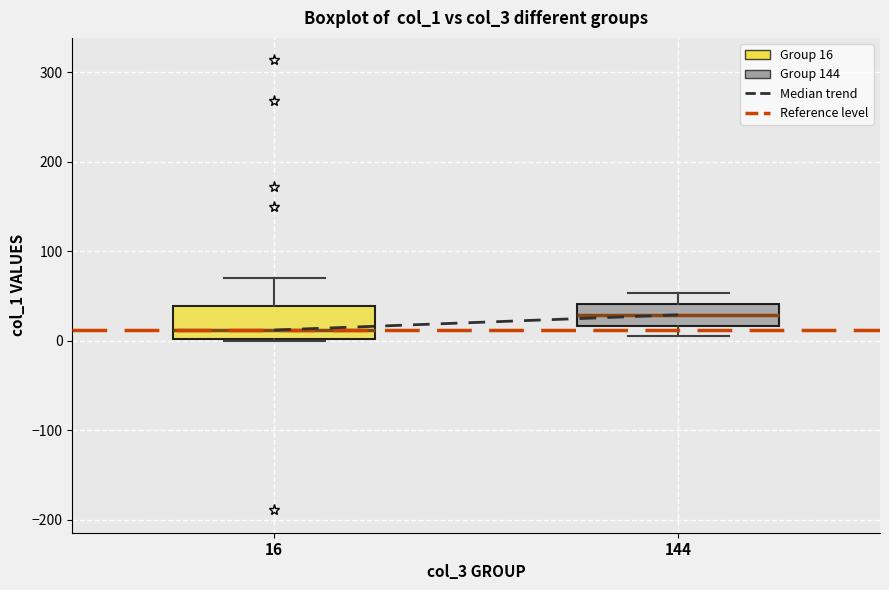

Reading left to right, read every box against the y-axis: the position of its median line, the range the box covers, and the ends of its whiskers. The values are not printed on the chart, so give them approximately, as read against the axis.

16: median 10, box 0 to 40, whiskers 0 to 70
144: median 30, box 20 to 40, whiskers 10 to 50